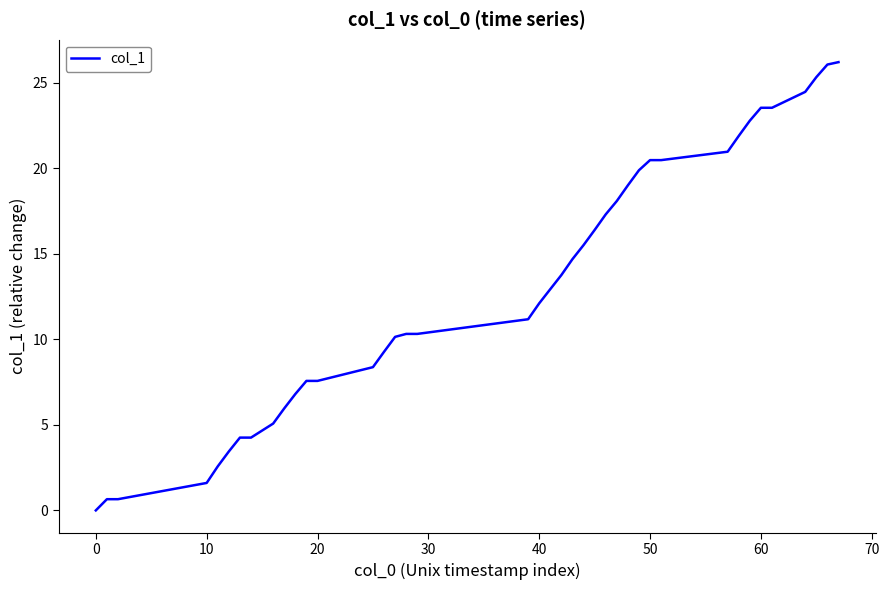

What is the difference between the maximum and minimum values?

26.2